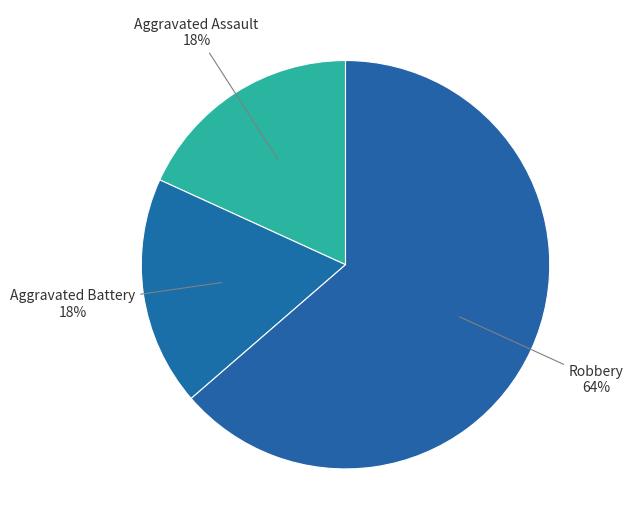

Count the number of slices in the pie.

3